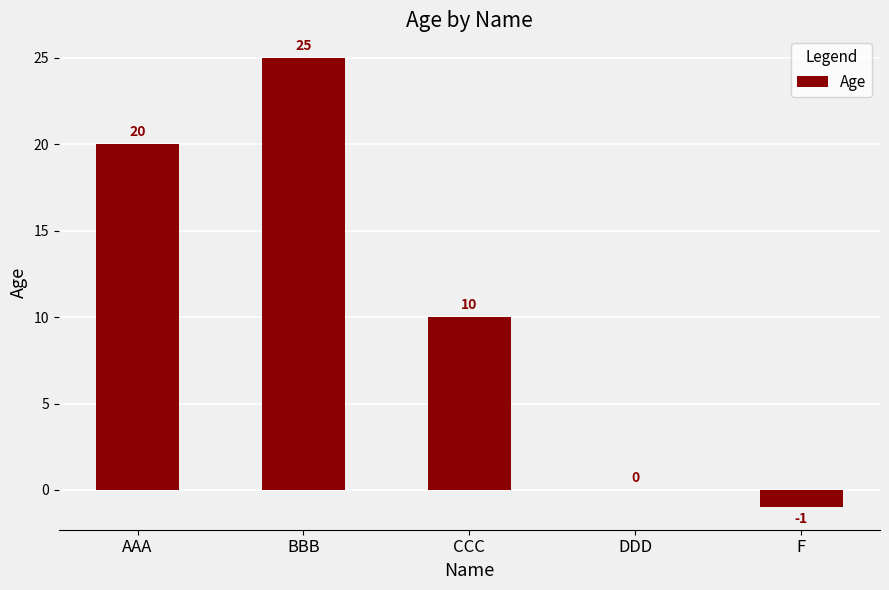

Reading left to right, what are all the values shown in this chart?

20	25	10	0	-1